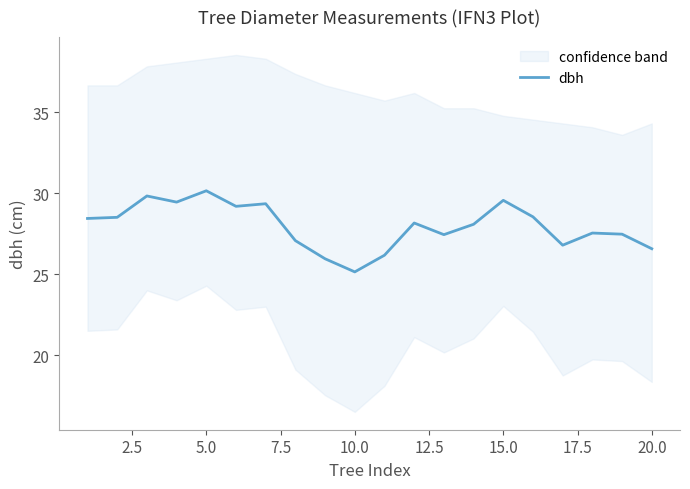

What is the difference between the maximum and minimum values?

5.0